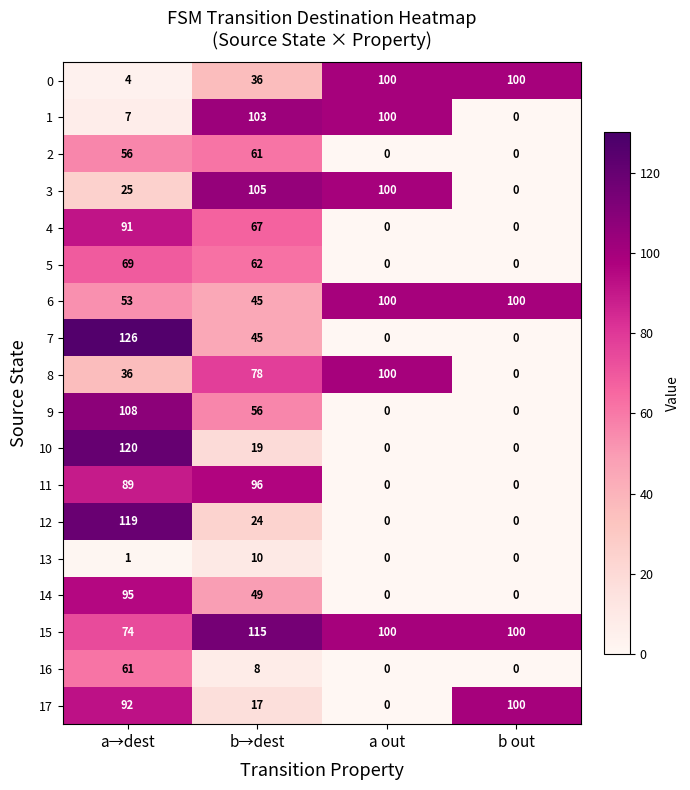

At which category is the sum across all series the highest?

a→dest